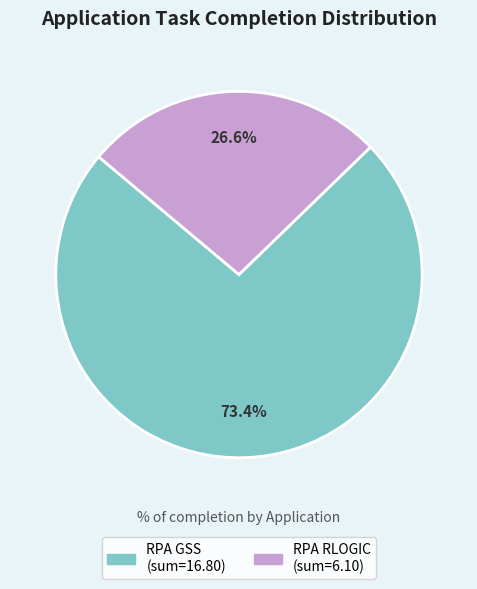

To the nearest percent, what portion does RPA RLOGIC represent?

27%